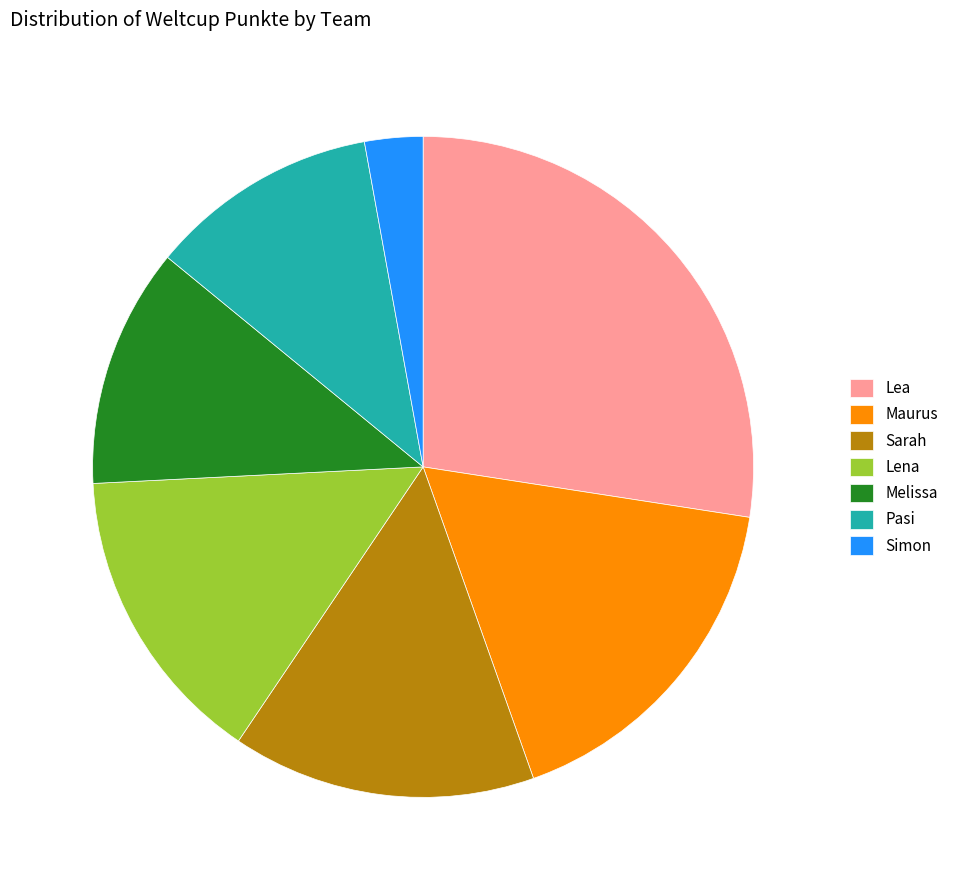

Does Sarah account for over 50% of the chart?

No